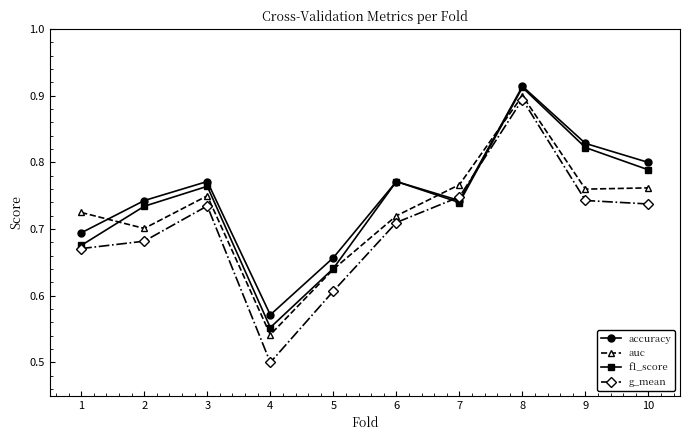

Which category has the highest value in the auc series?

8